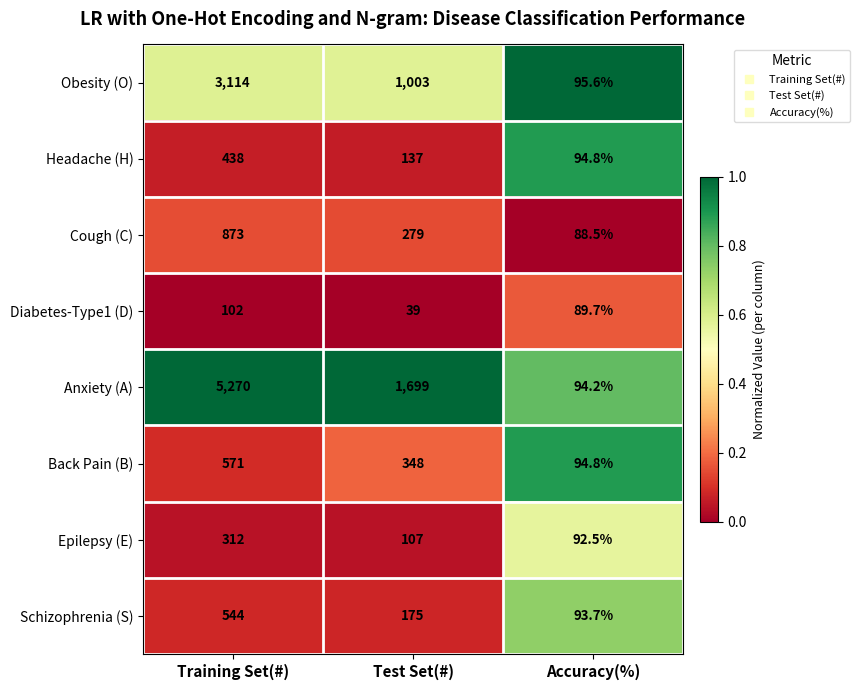

What is the difference between the Cough (C) values at Test Set(#) and Training Set(#)?

594.0